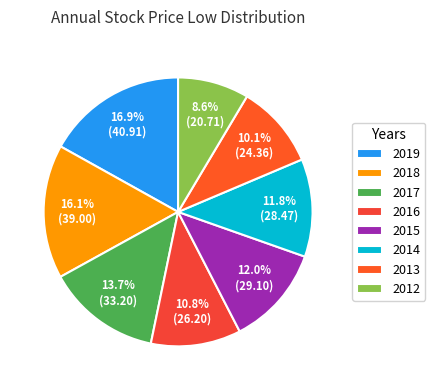

Between 2014 and 2017, which is larger?

2017